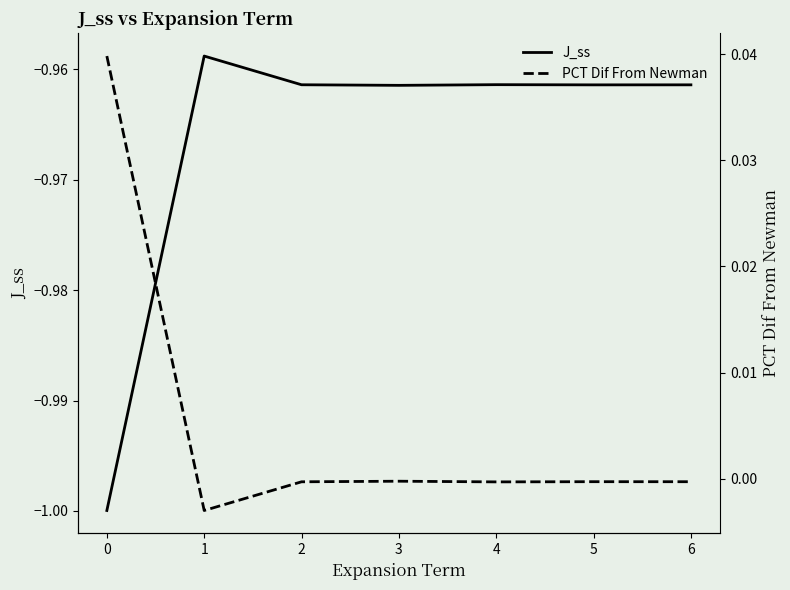

In PCT Dif From Newman, how many points are lower than both neighbors (excluding endpoints)?

2